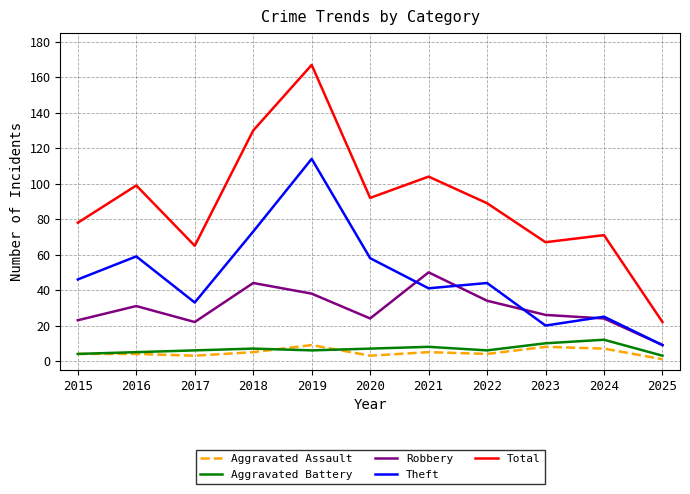

Rank the series by their maximum value, from lowest to highest.

Aggravated Assault, Aggravated Battery, Robbery, Theft, Total